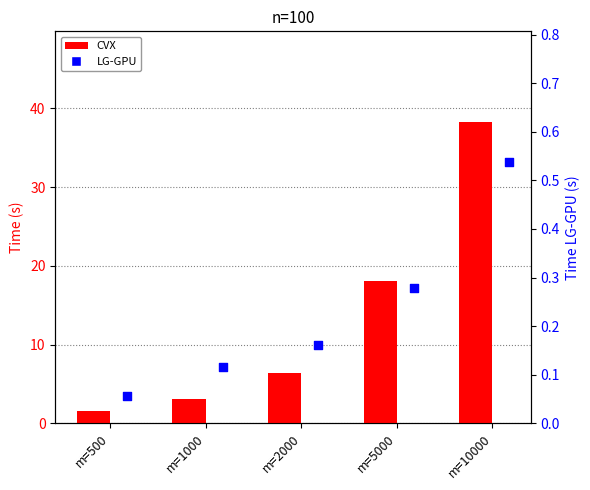

What are all the series names shown in the legend?

CVX, LG-GPU